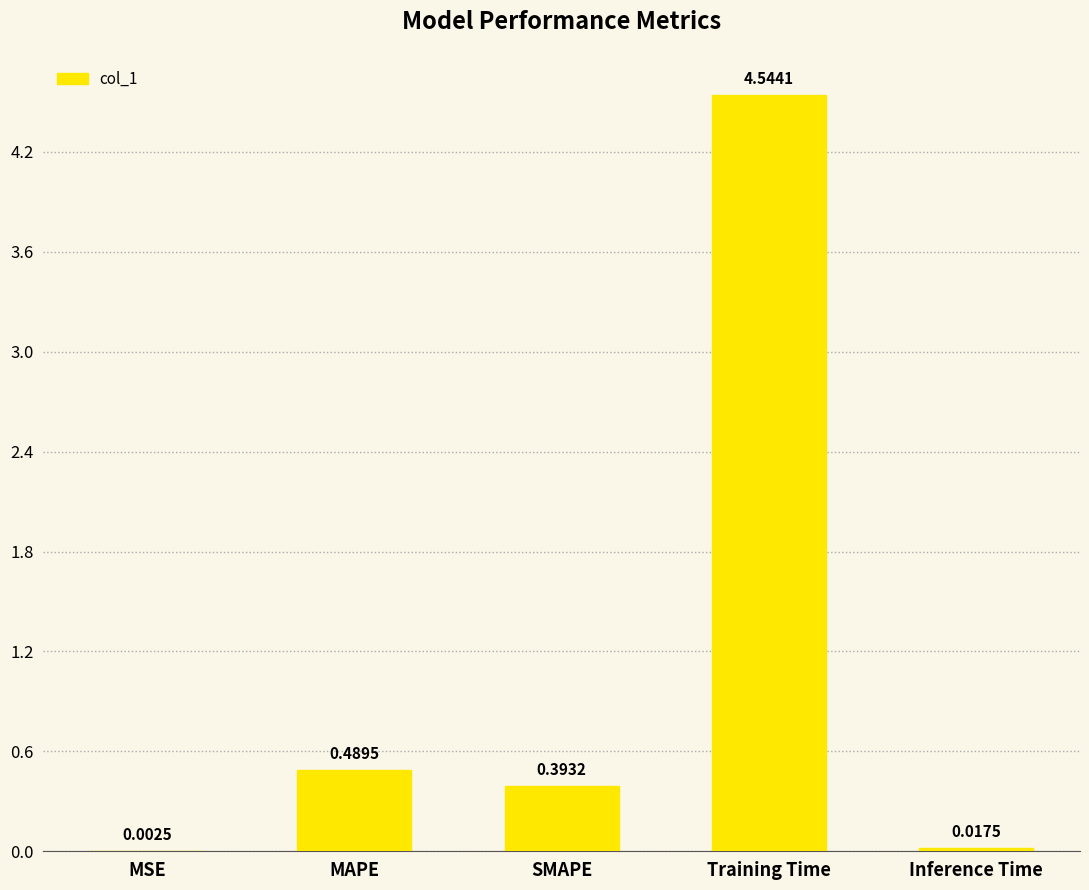

Which has a higher value, MAPE or SMAPE?

MAPE